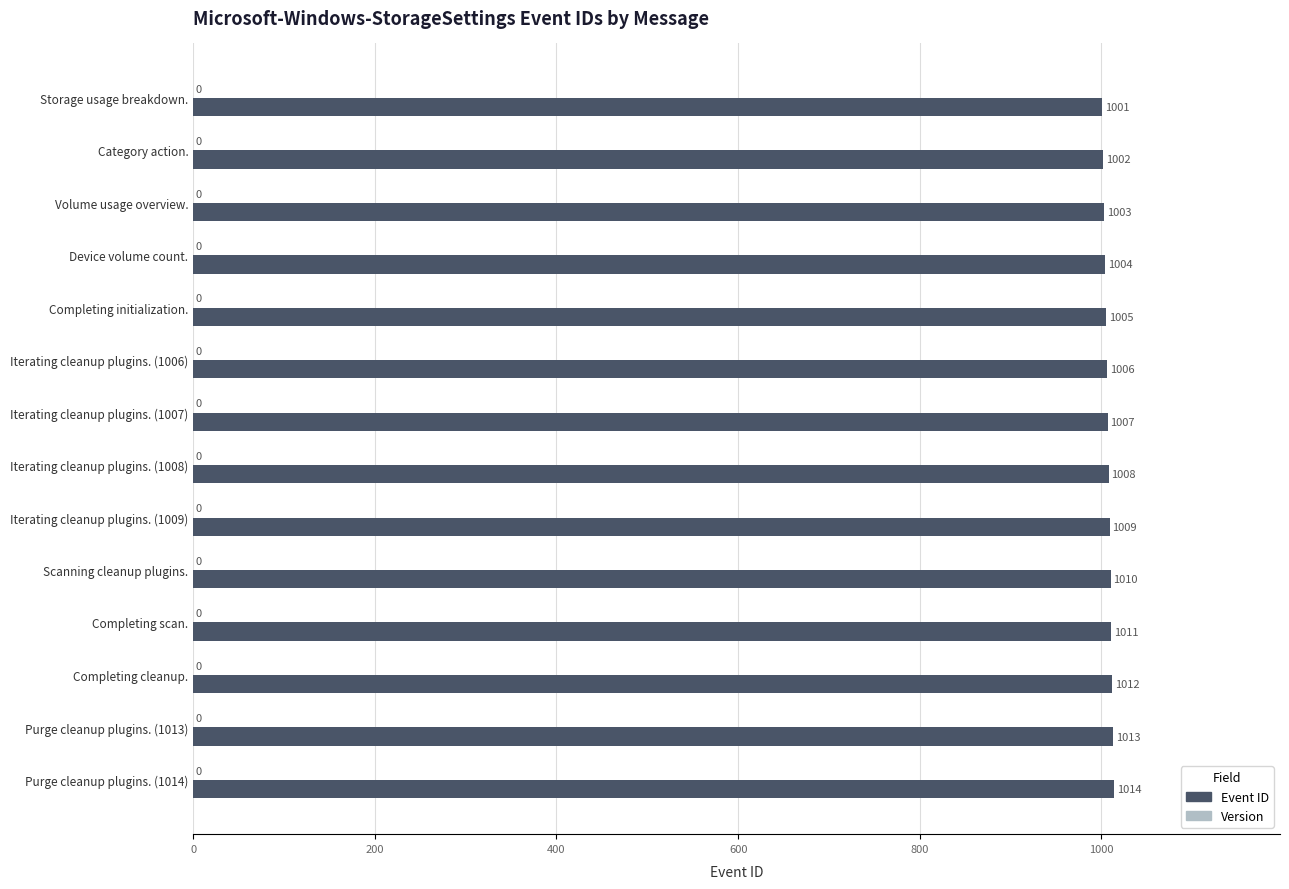

Which category has the highest value across all series?

Purge cleanup plugins. (1014)